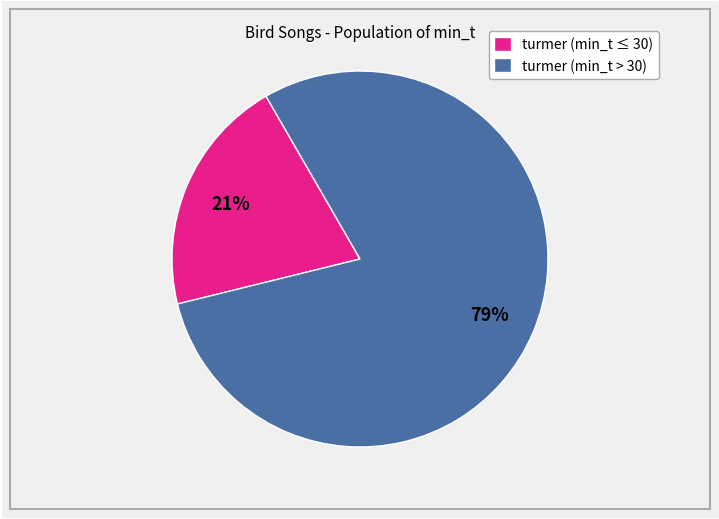

Is it true that turmer (min_t > 30) is 69% of the pie?

False